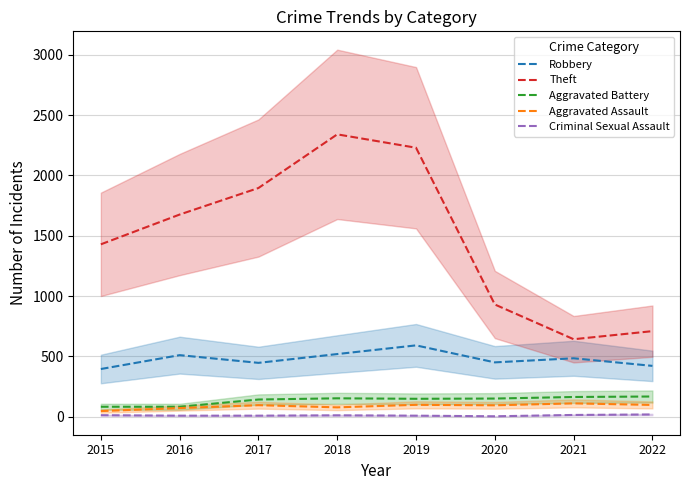

Which series has the largest range (max minus min)?

Theft